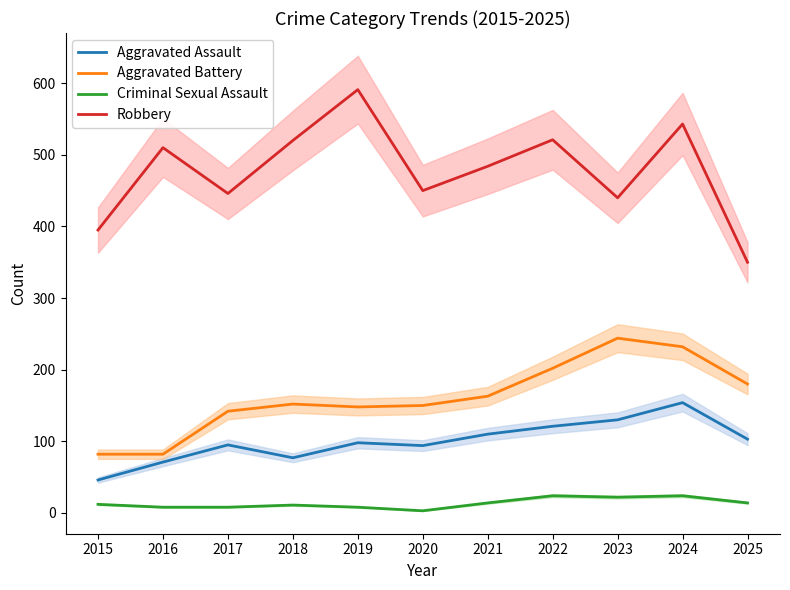

What is the difference between the Robbery values at 2022 and 2023?

81